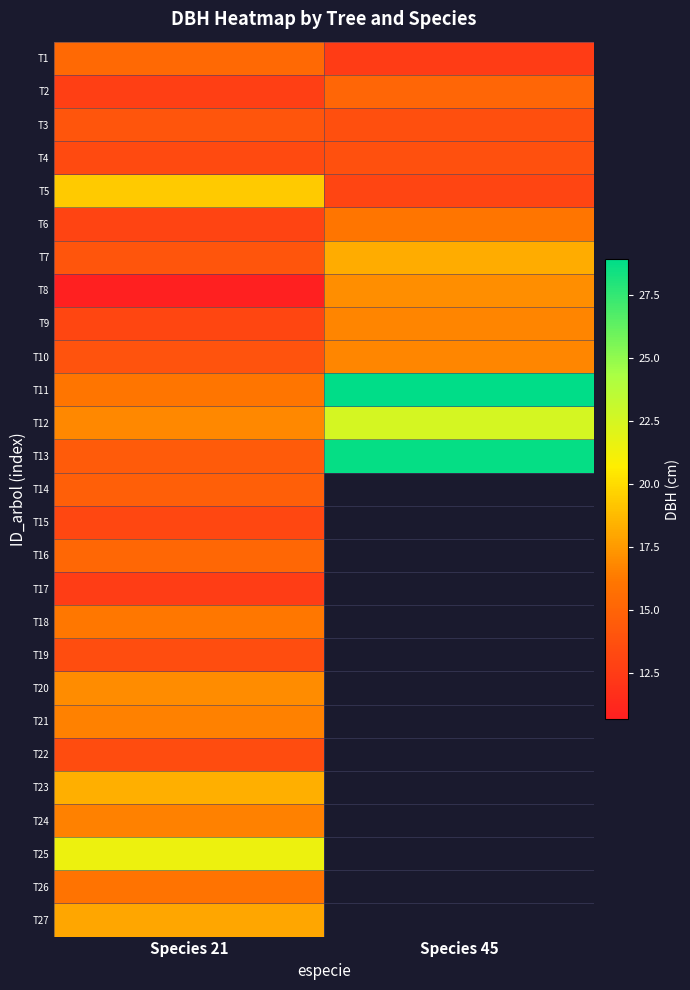

Which series has the largest range (max minus min)?

T13